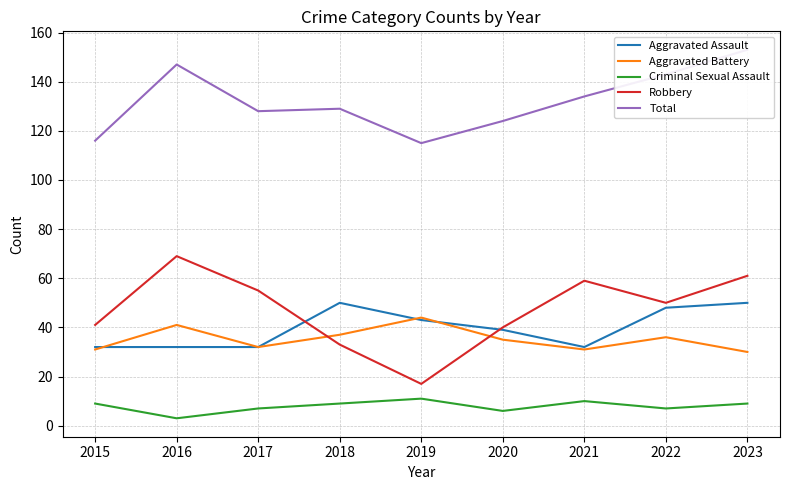

Rank the categories by Robbery value from highest to lowest.

2016, 2023, 2021, 2017, 2022, 2015, 2020, 2018, 2019